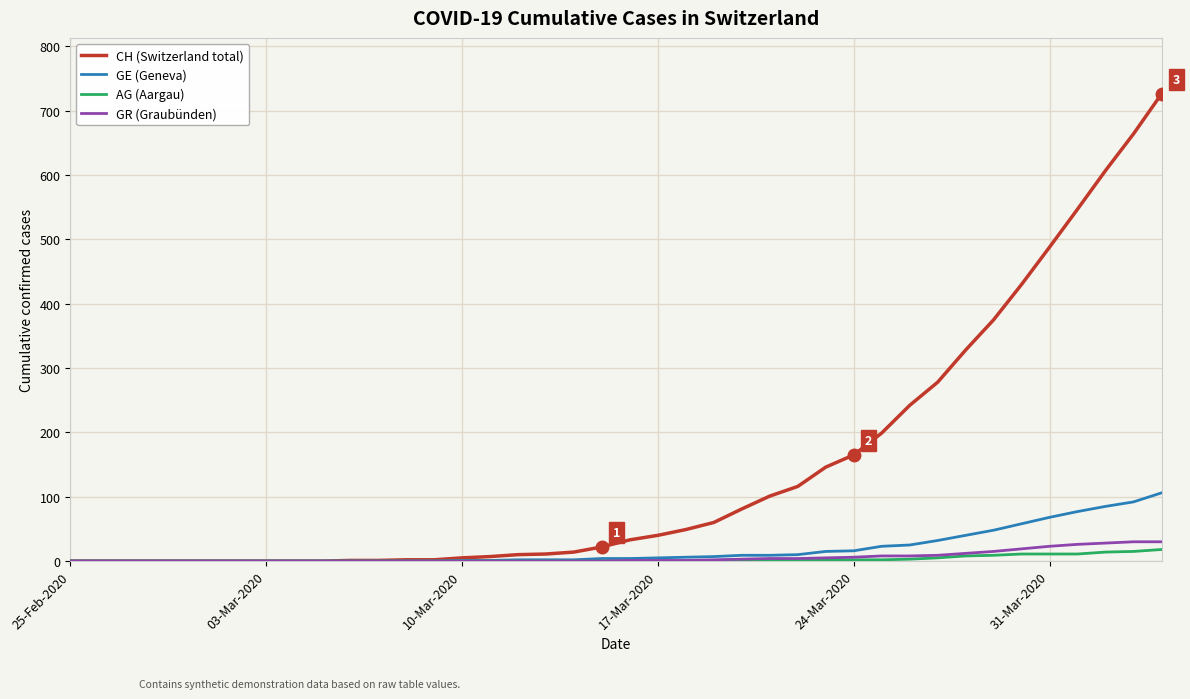

What is the highest value of the GE (Geneva) series?

106